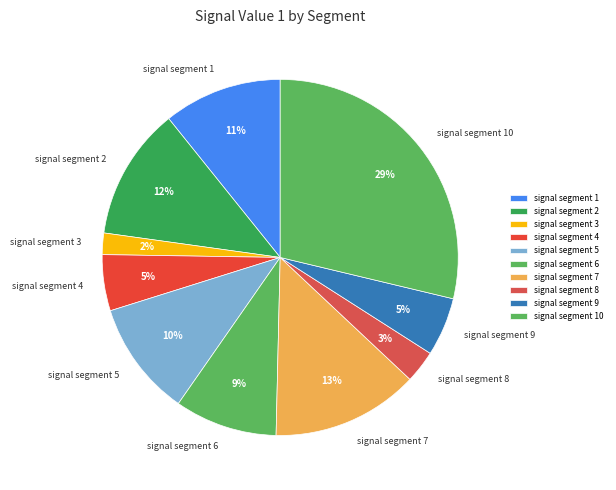

Count the number of slices in the pie.

10